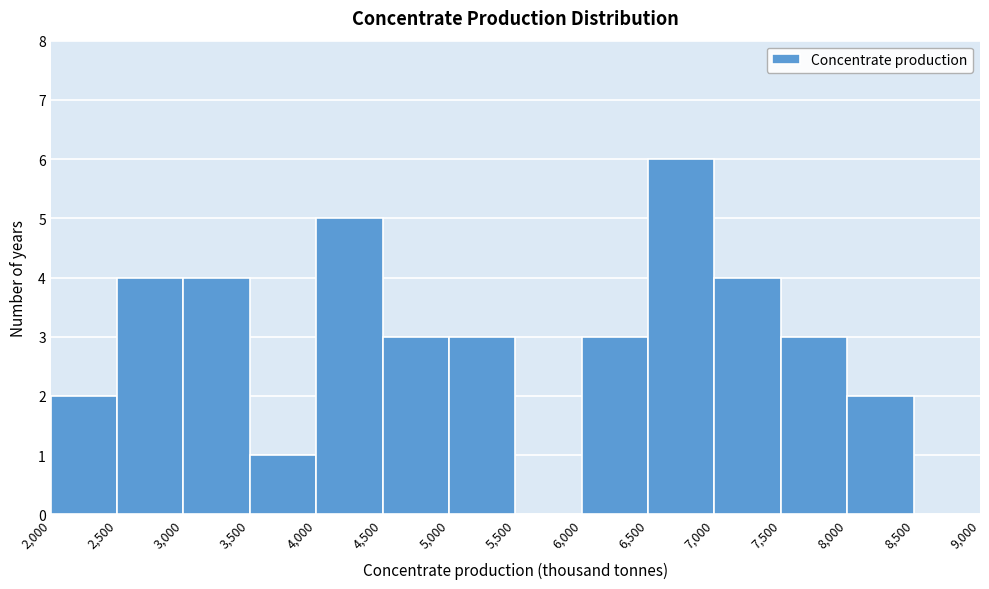

Reading left to right, list every bar in this chart as the range it spans on the x-axis followed by its height. The values are not printed on the chart, so give them approximately, as read against the axis.

2,000 to 2,500: 2
2,500 to 3,000: 4
3,000 to 3,500: 4
3,500 to 4,000: 1
4,000 to 4,500: 5
4,500 to 5,000: 3
5,000 to 5,500: 3
5,500 to 6,000: 0
6,000 to 6,500: 3
6,500 to 7,000: 6
7,000 to 7,500: 4
7,500 to 8,000: 3
8,000 to 8,500: 2
8,500 to 9,000: 0